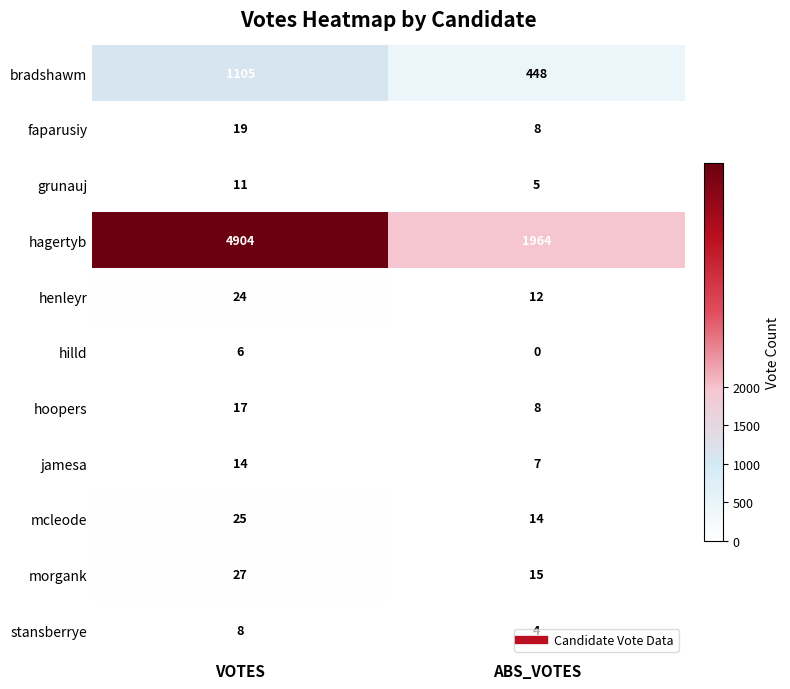

What is the sum of all grunauj values?

16